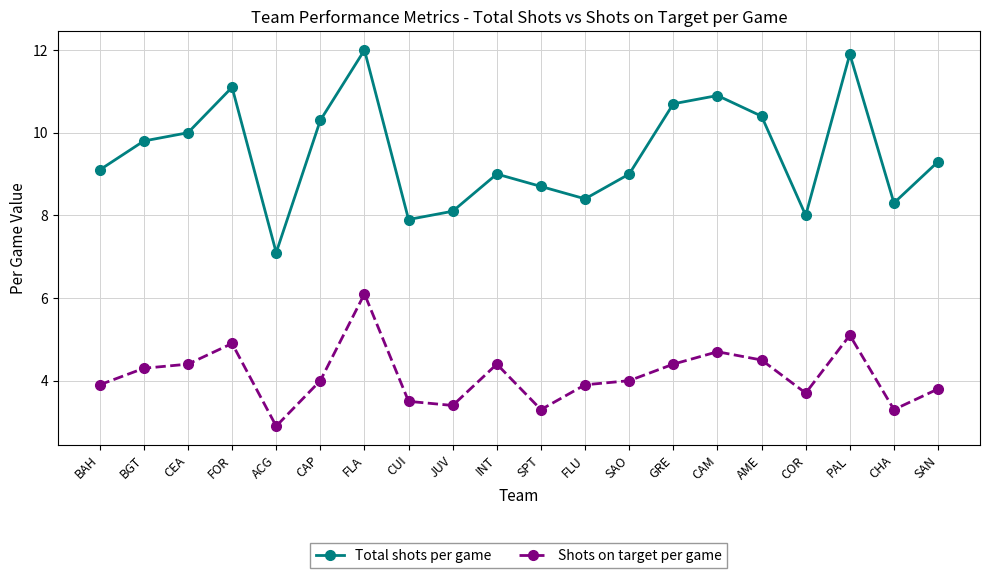

True or false: Total shots per game and Shots on target per game cross at least once.

False